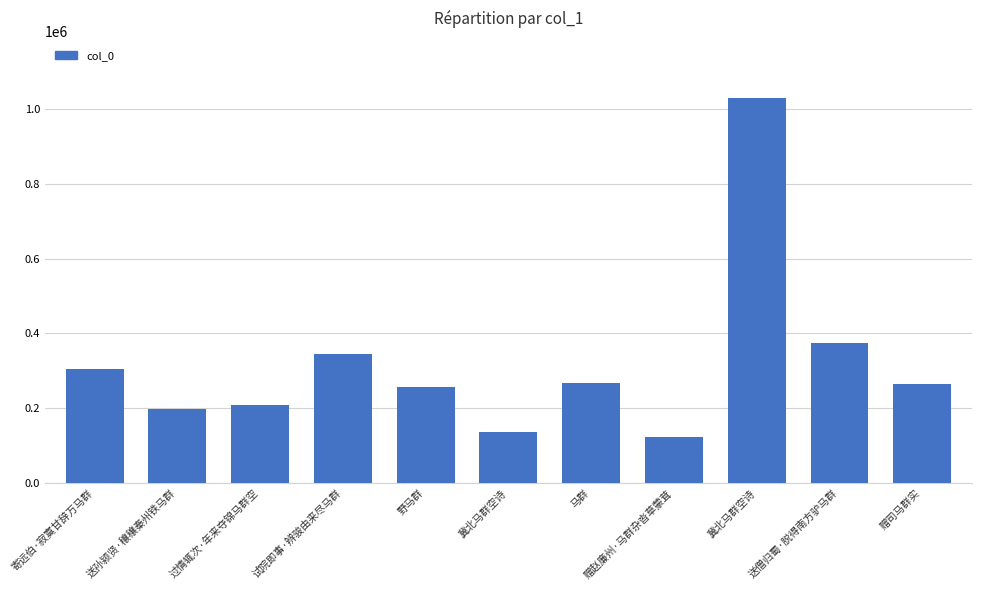

How many data points does each series have?

11